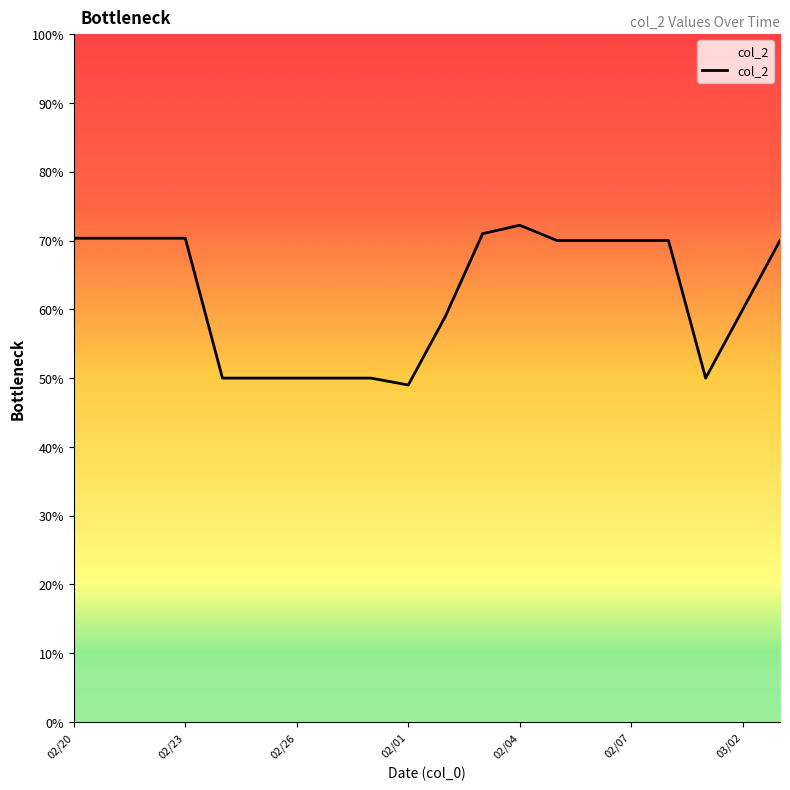

What is the minimum value shown in the chart?

49.0